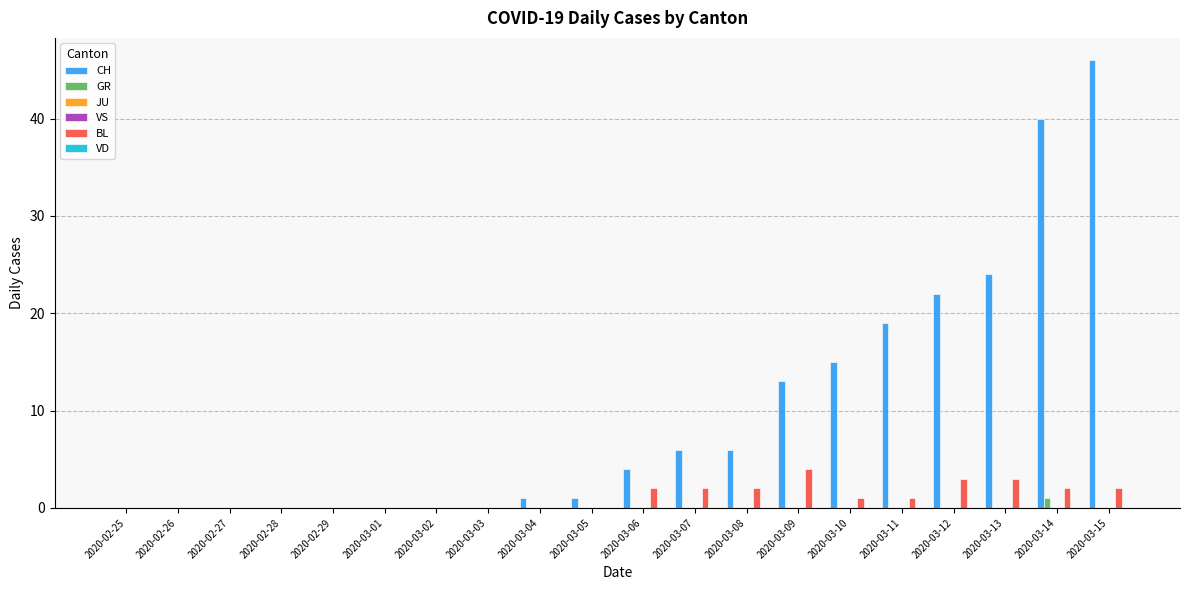

Is it true that GR equals 0 at 2020-03-04?

True